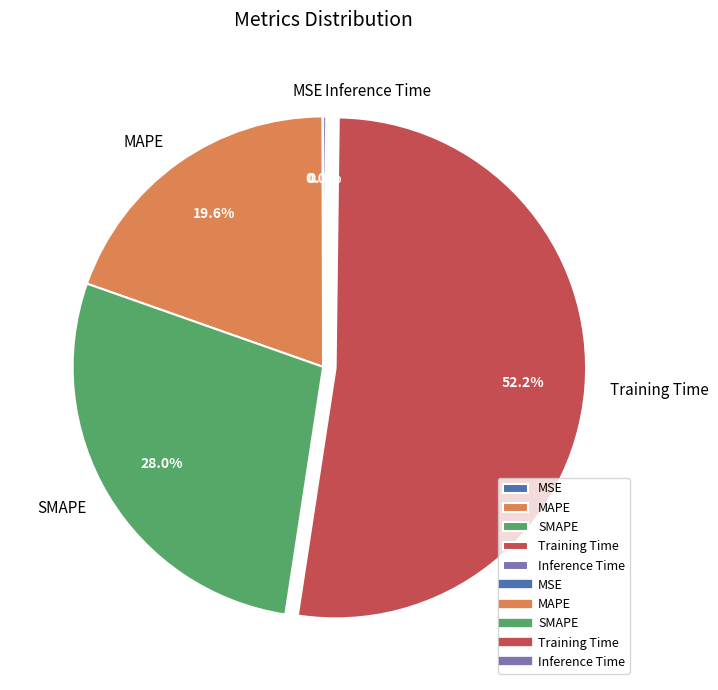

Does any single category account for the majority?

Yes